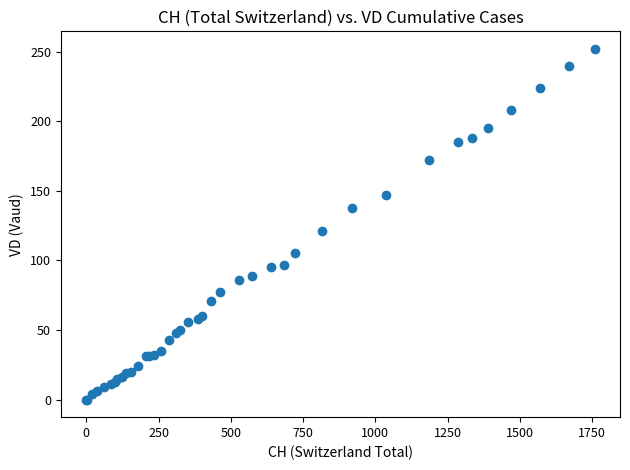

What Y value in the scatter plot is closest to 126?

121